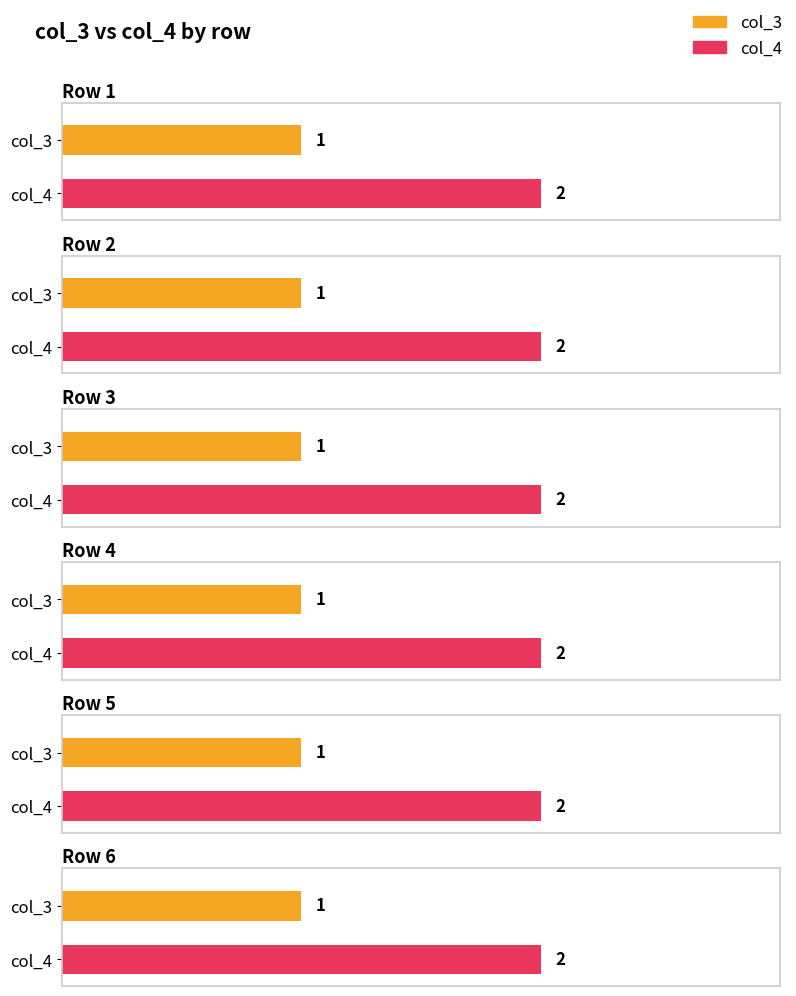

The col_3 series shows 1 at 5. True or false?

True